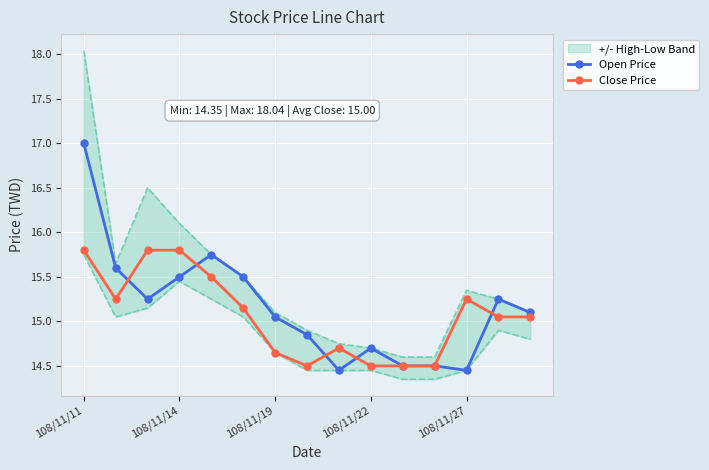

In Open Price, how many points are lower than both neighbors (excluding endpoints)?

3